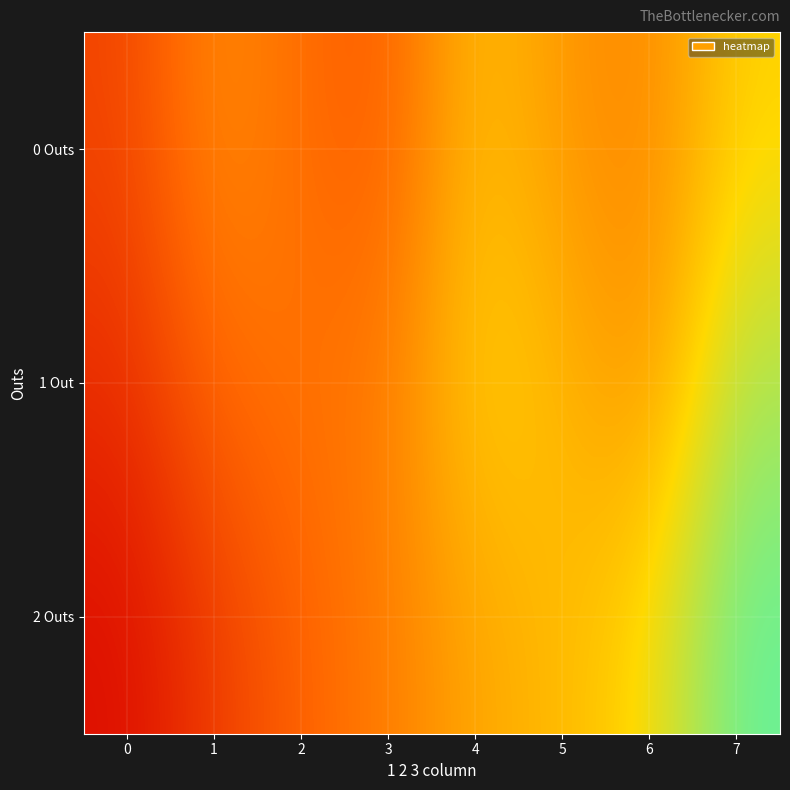

At which category is the sum across all series the highest?

7